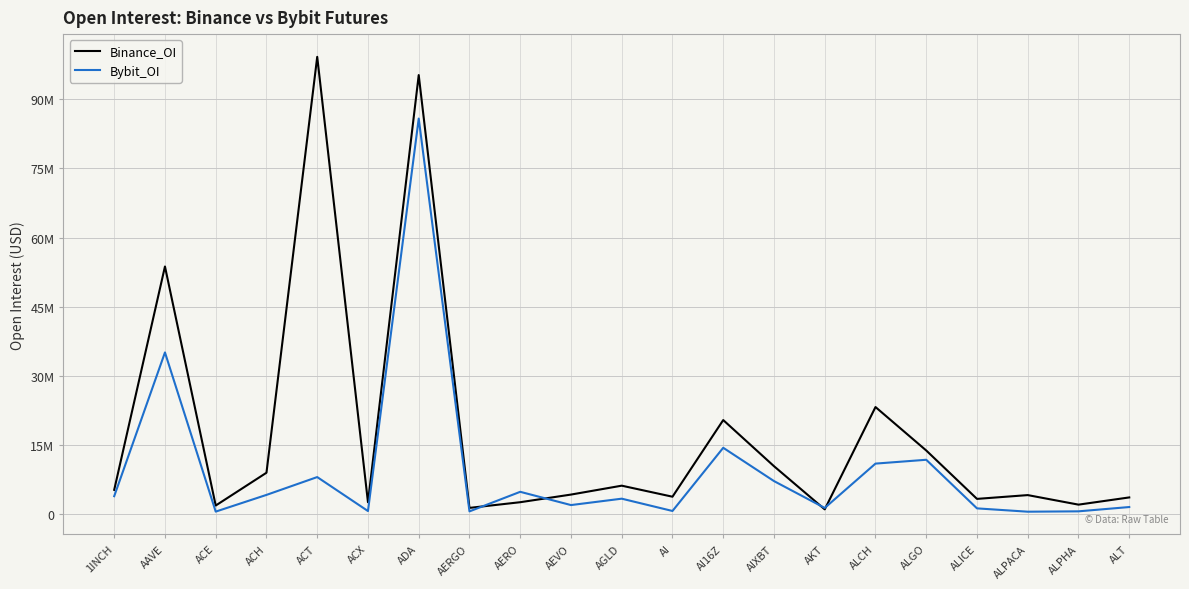

True or false: Binance_OI and Bybit_OI cross at least once.

True